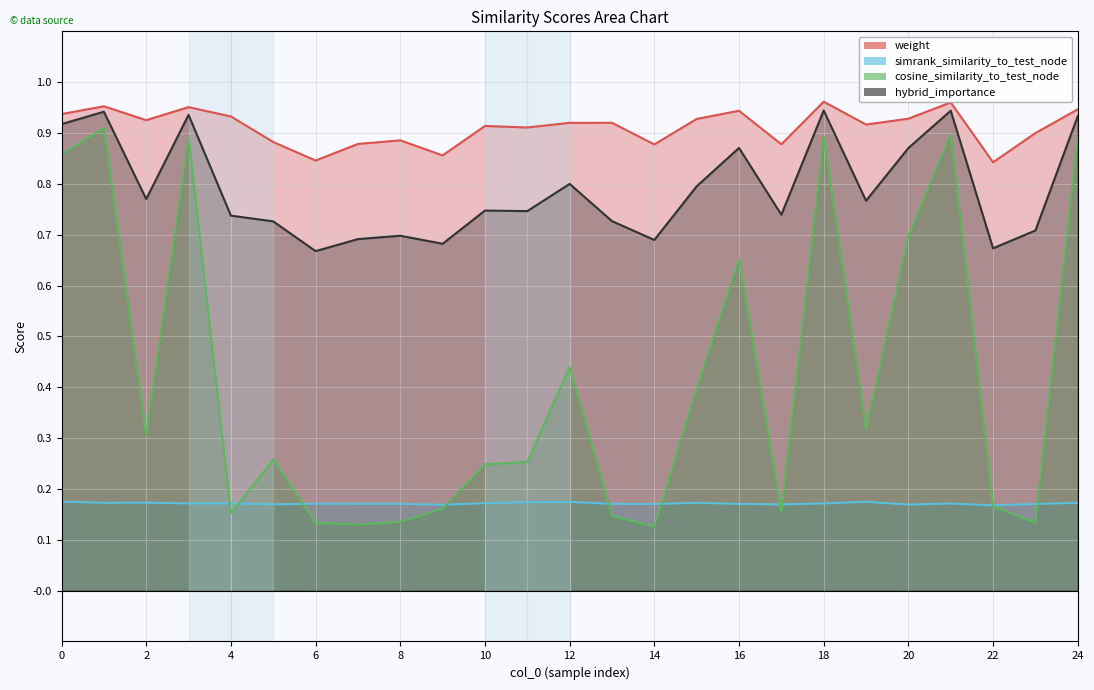

What is the spread (max minus min) of values at 2?

0.8